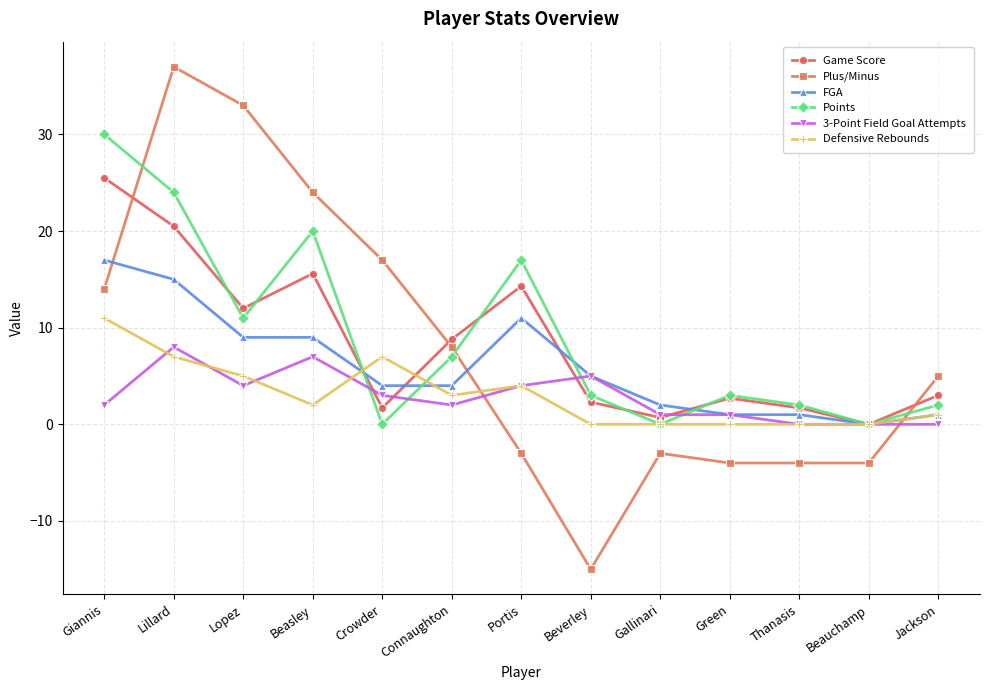

How many positive values does the FGA series have?

12